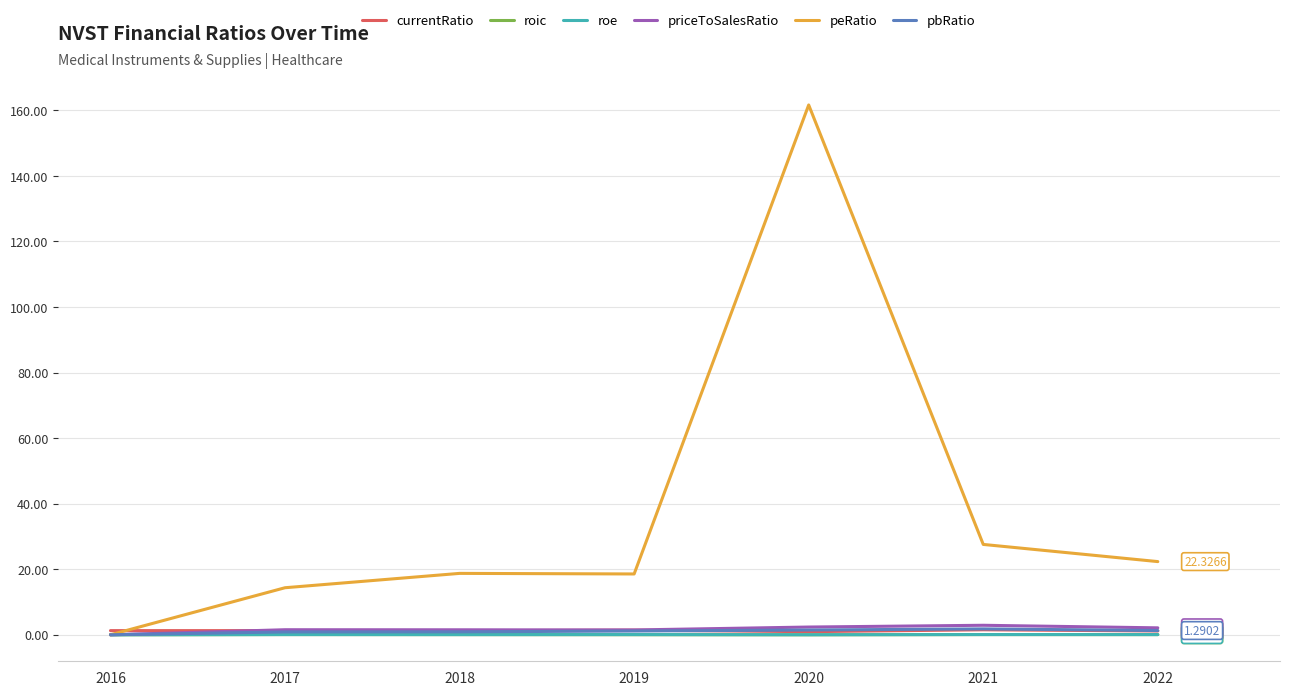

Which series has the largest range (max minus min)?

peRatio